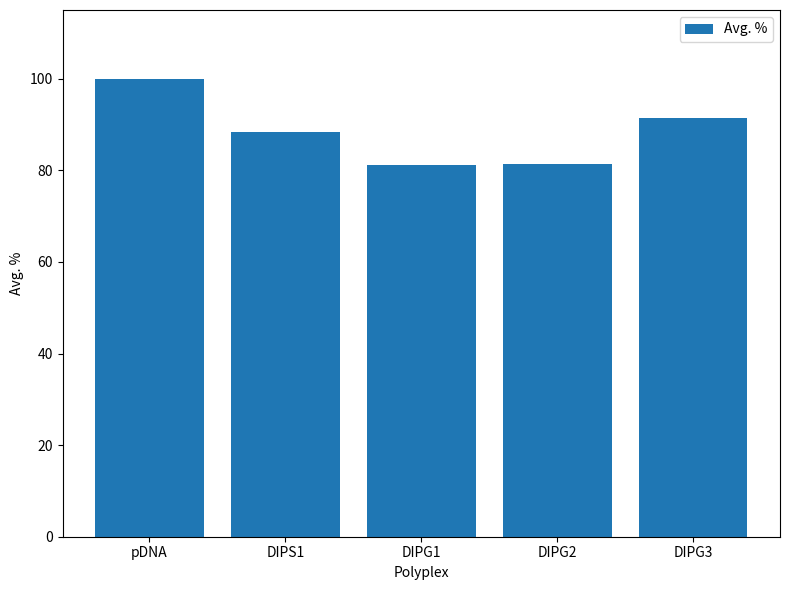

Are the bars grouped side by side (vs. stacked)?

No